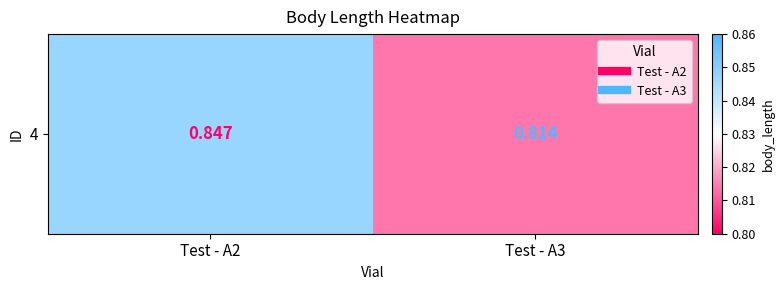

Reading left to right, what are all the values shown in this chart?

0.8	0.8